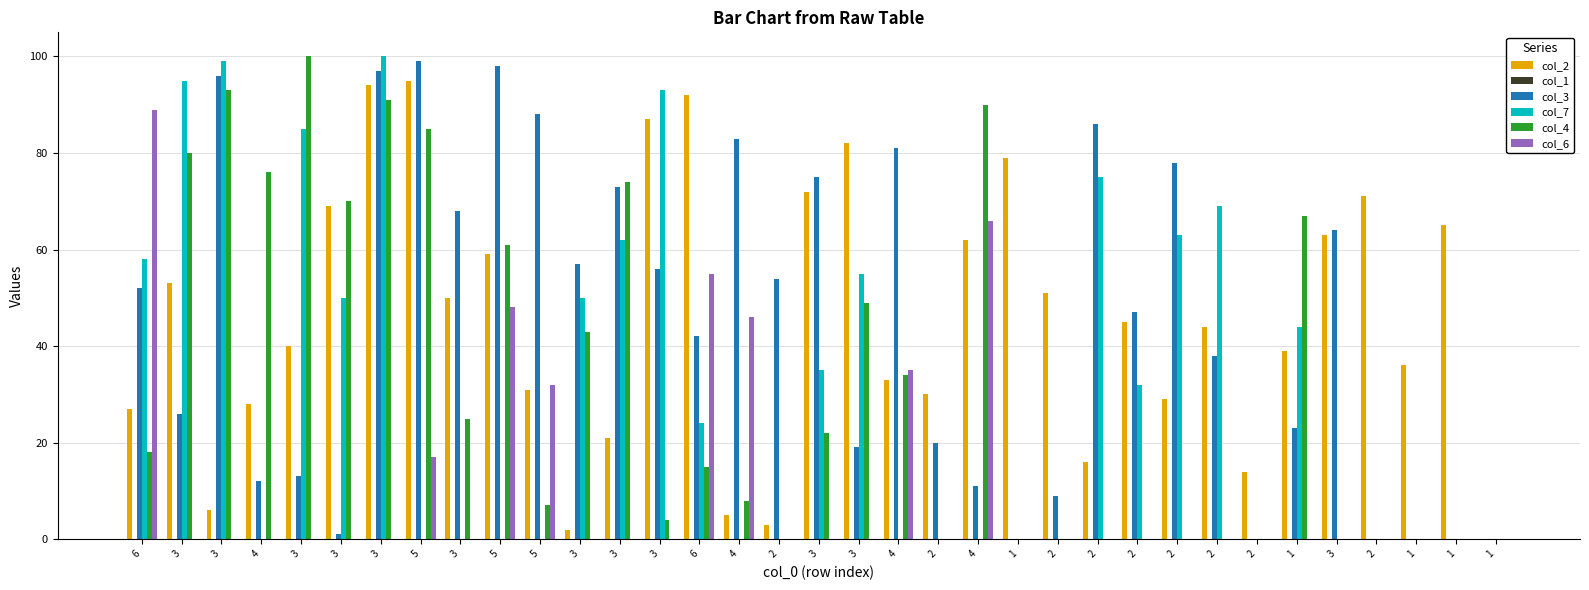

What is the spread (max minus min) of values at 2?

54